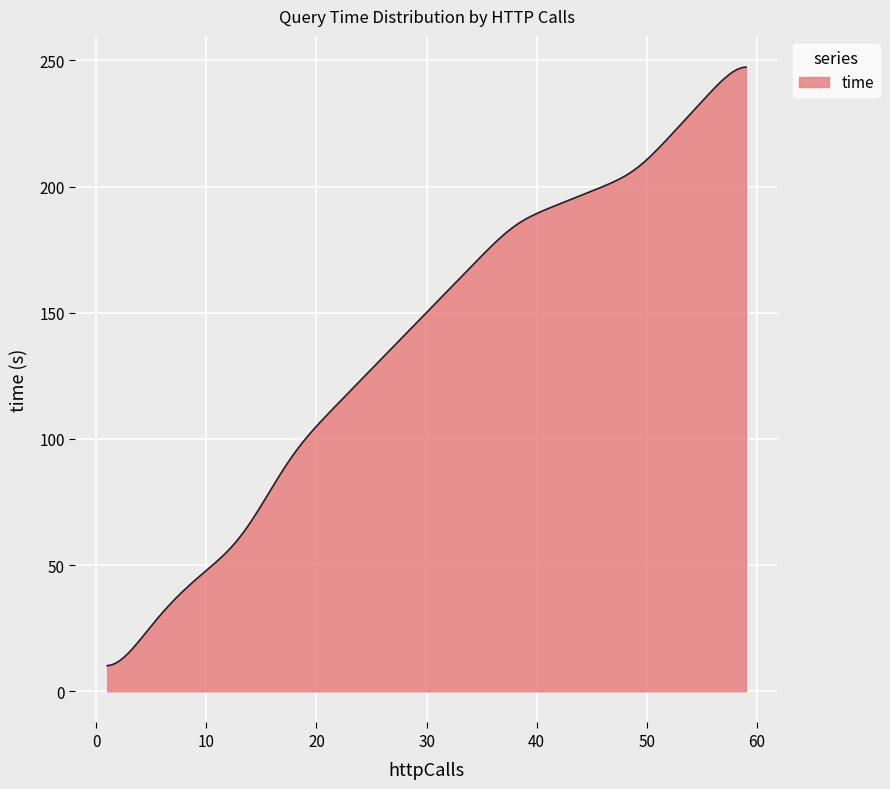

What is the difference between the second highest and minimum values?

237.1